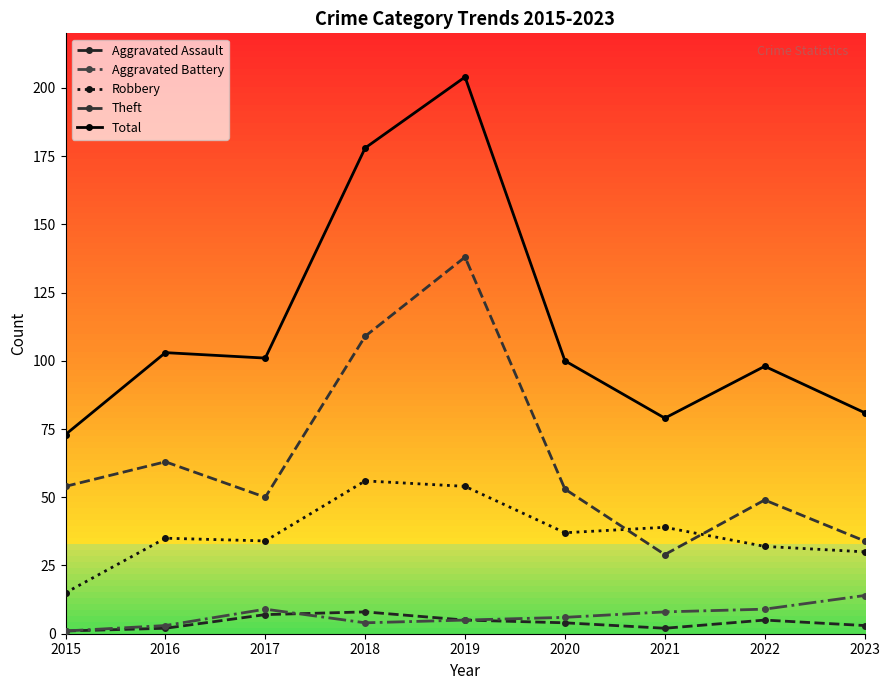

How many data points in Theft are less than 53?

4